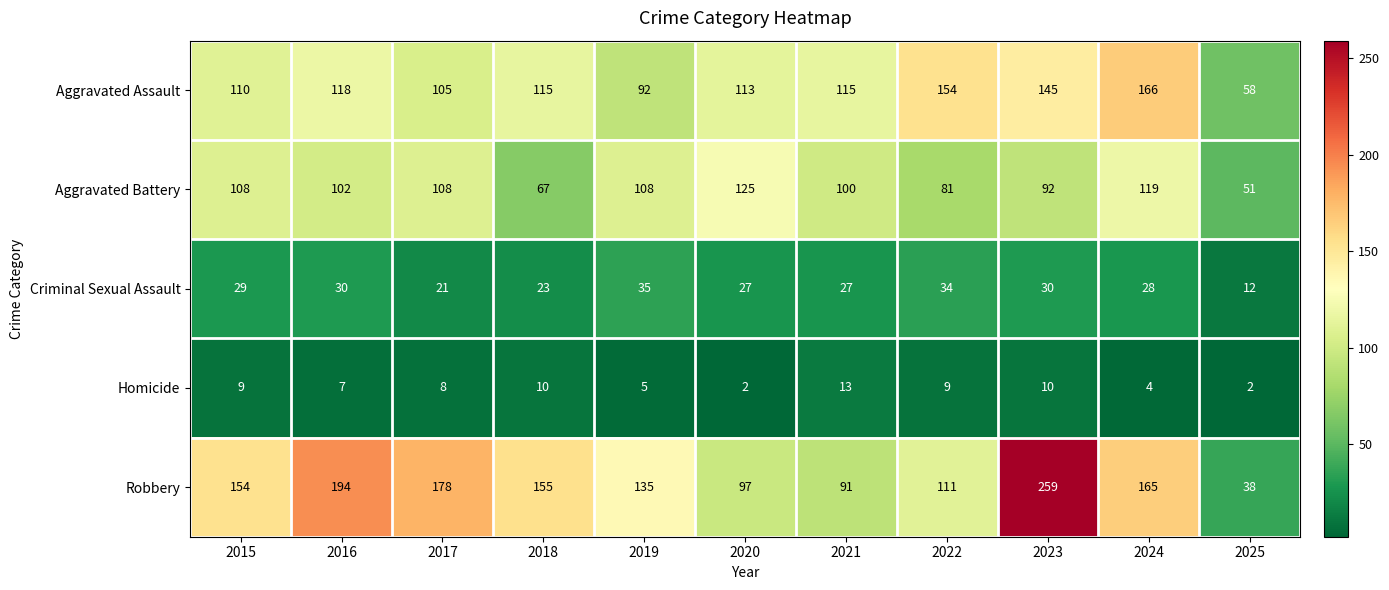

List the labels in order of Robbery value, largest first.

2023, 2016, 2017, 2024, 2018, 2015, 2019, 2022, 2020, 2021, 2025